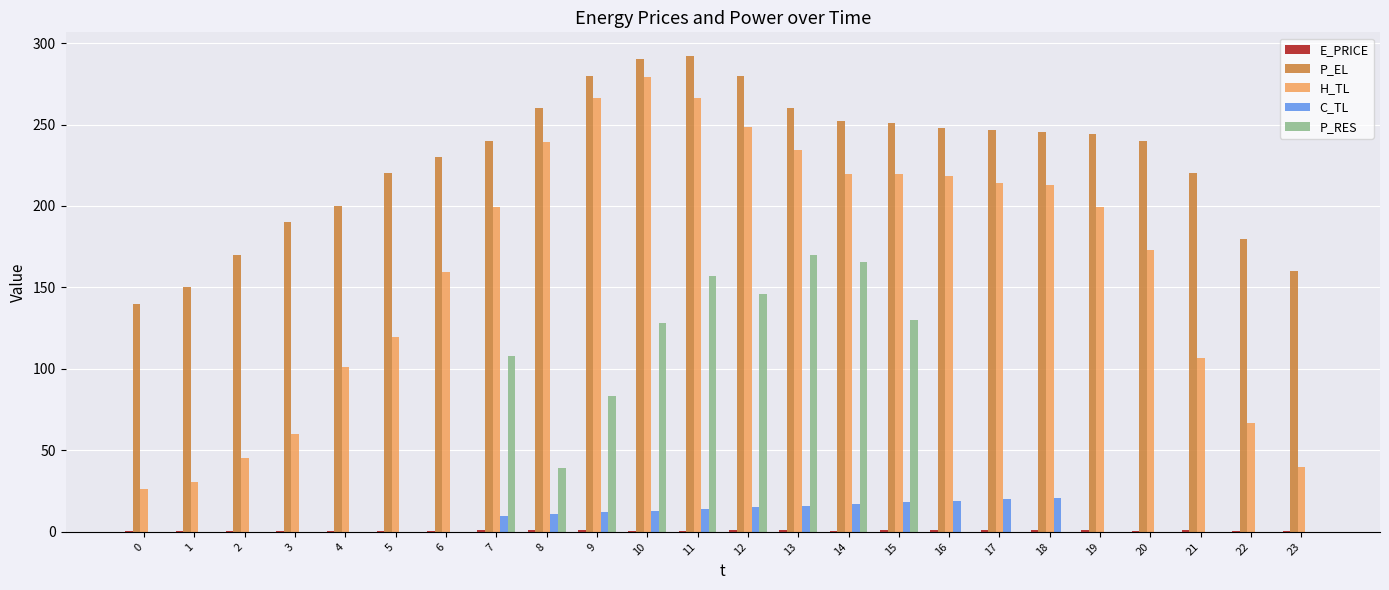

Which series has the largest total across all categories?

P_EL